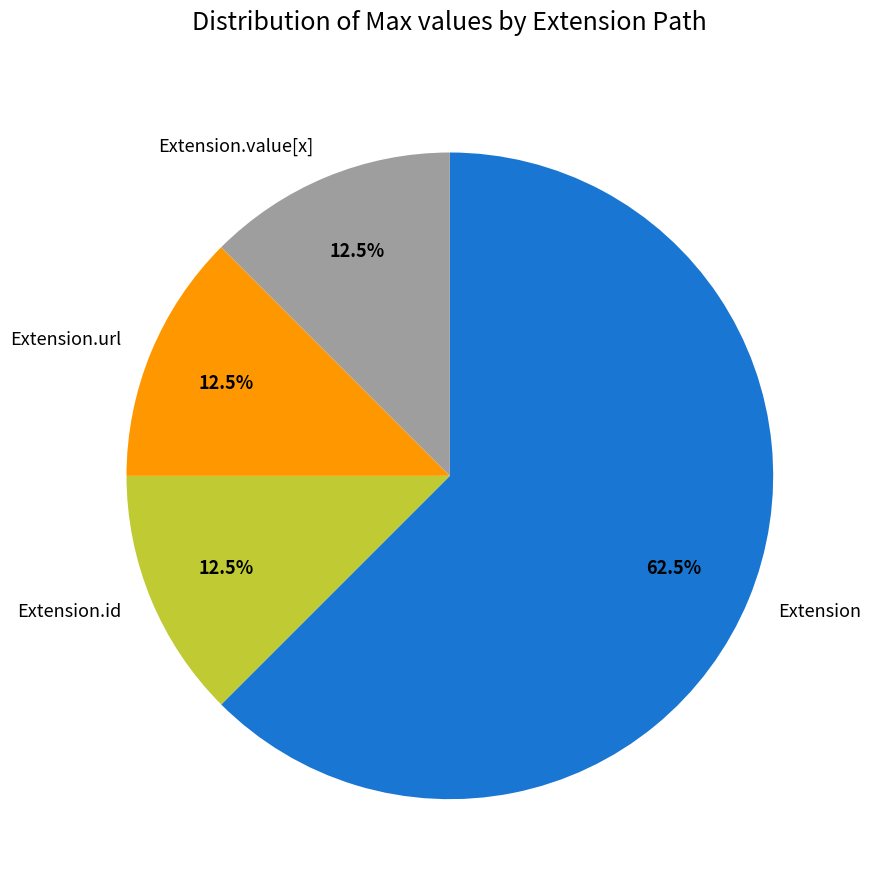

What is the majority slice?

Extension